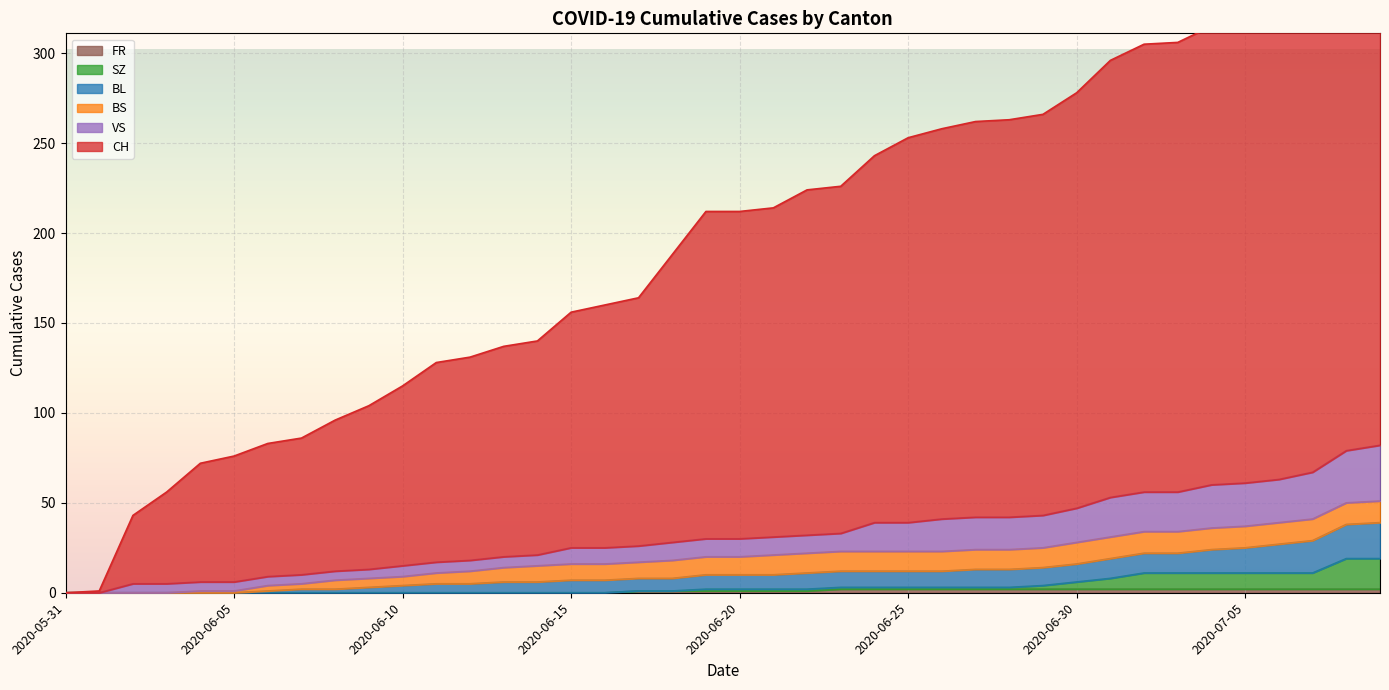

Which series has the largest total across all categories?

CH